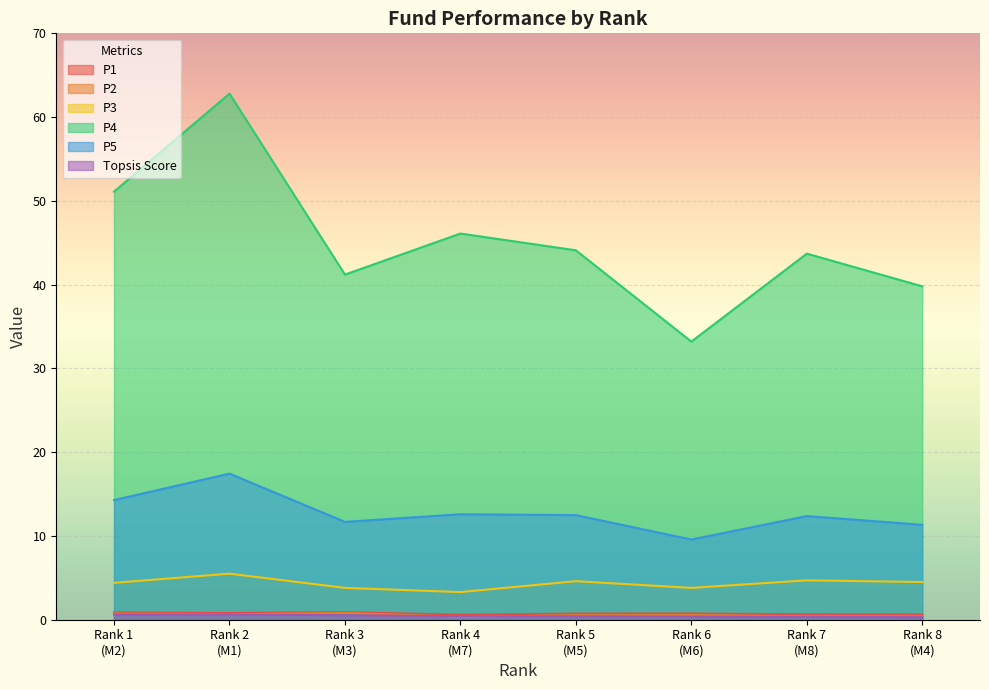

What is the difference between the P3 values at M4 and M3?

0.7